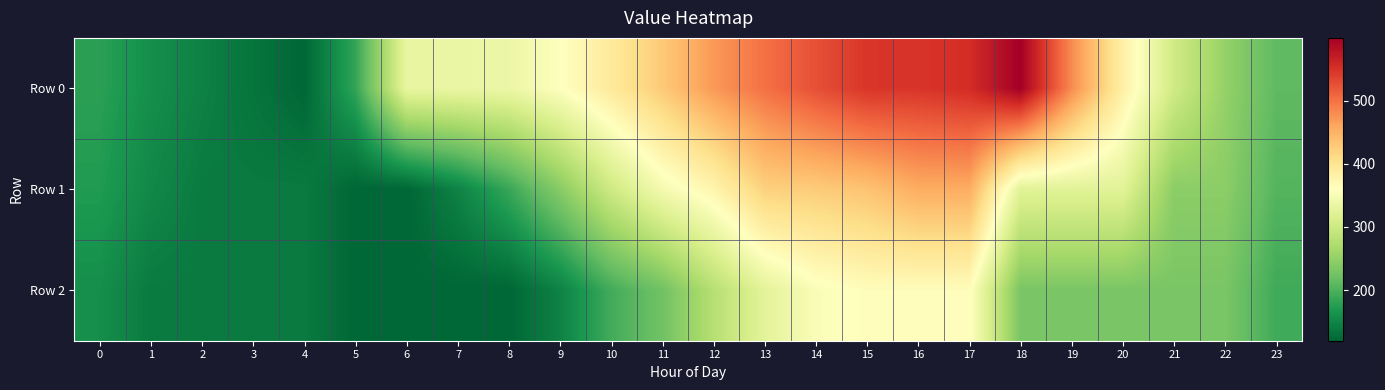

What is the difference between the highest and lowest values at 14?

172.8